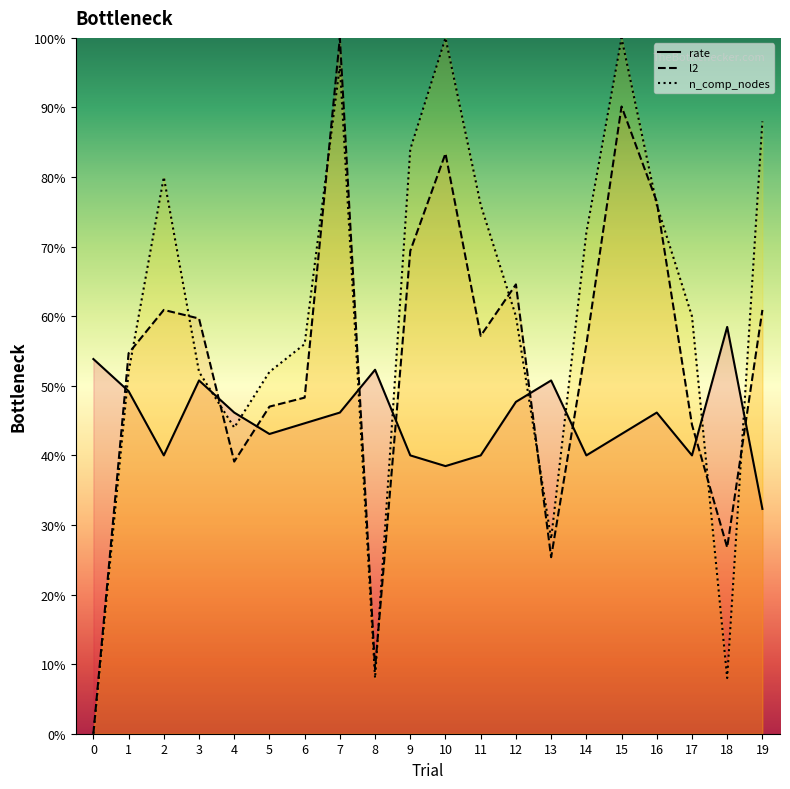

Reading left to right, what are all the values shown in this chart?

rate: 53.8	49.2	40.0	50.8	46.2	43.1	44.6	46.2	52.3	40.0	38.5	40.0	47.7	50.8	40.0	43.1	46.2	40.0	58.5	32.3
l2: 0.0	54.7	60.9	59.7	39.1	47.0	48.3	100.0	9.3	69.4	83.4	57.2	64.6	25.4	55.9	90.1	76.5	44.4	26.8	60.9
n_comp_nodes: 0.0	52.0	80.0	52.0	44.0	52.0	56.0	96.0	8.0	84.0	100.0	76.0	60.0	28.0	72.0	100.0	76.0	60.0	8.0	88.0